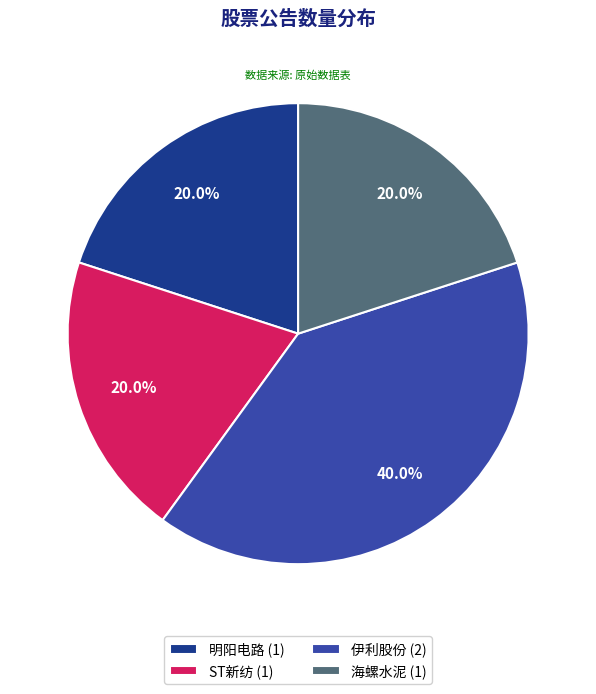

Approximately how many times larger is the value at 海螺水泥 compared to 伊利股份?

0.5